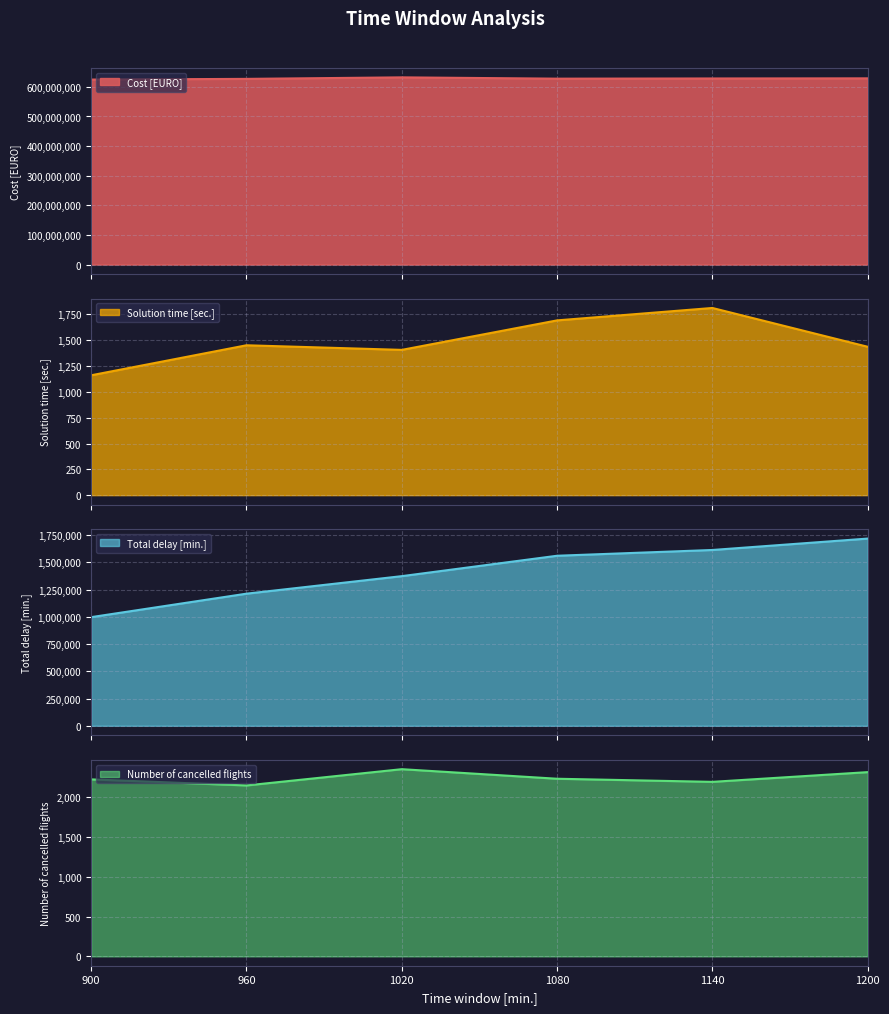

Between 960 and 1020, which is larger?

1020